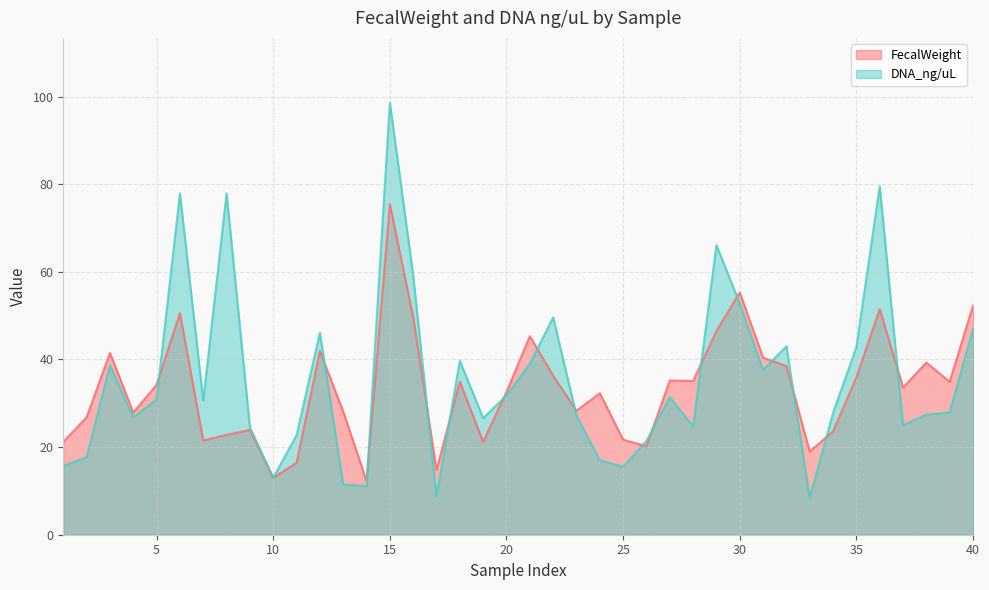

How many interior local peaks does the FecalWeight series have?

12